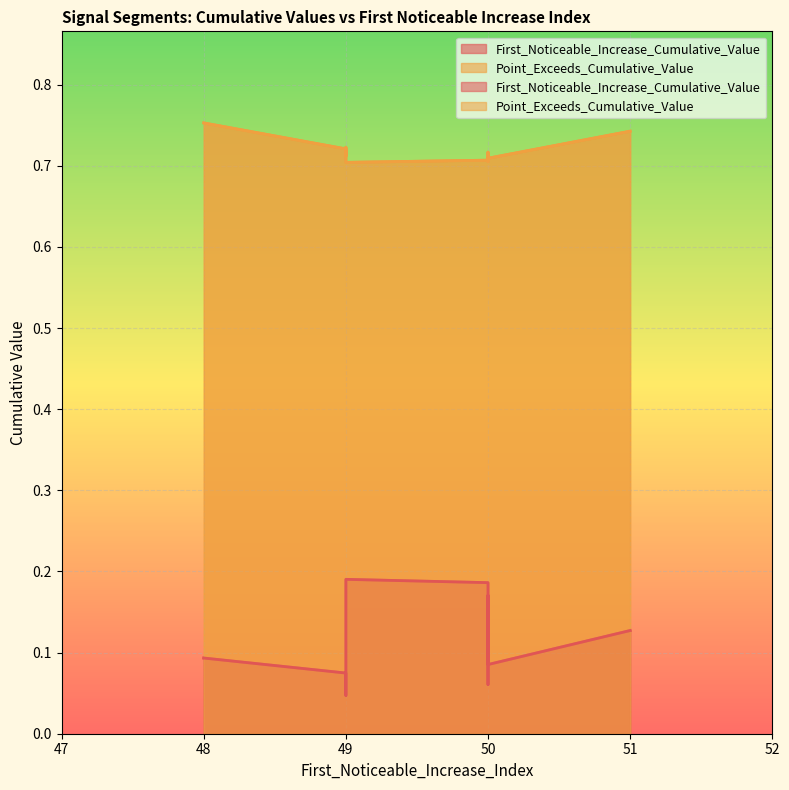

True or false: Point_Exceeds_Cumulative_Value has more than 0 points higher than both neighbors.

True